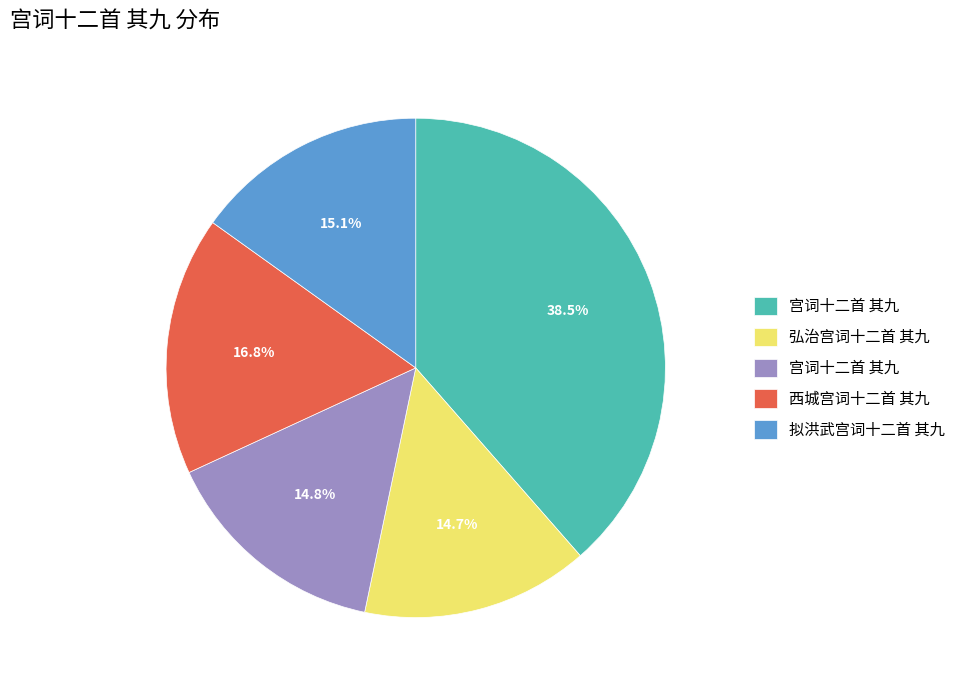

Is there any slice that represents more than half of the pie?

No